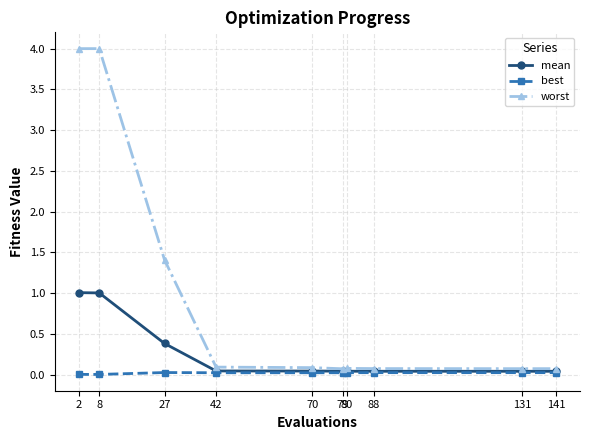

Which series has the largest total across all categories?

worst